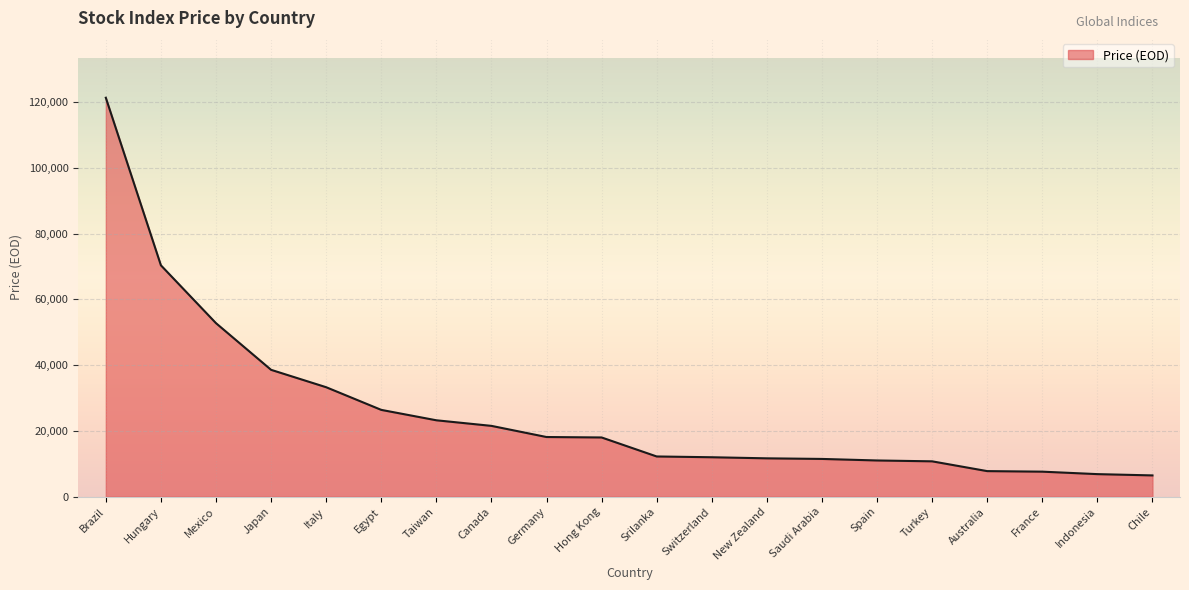

The chart shows a value of 29356.1 at Mexico. True or false?

False